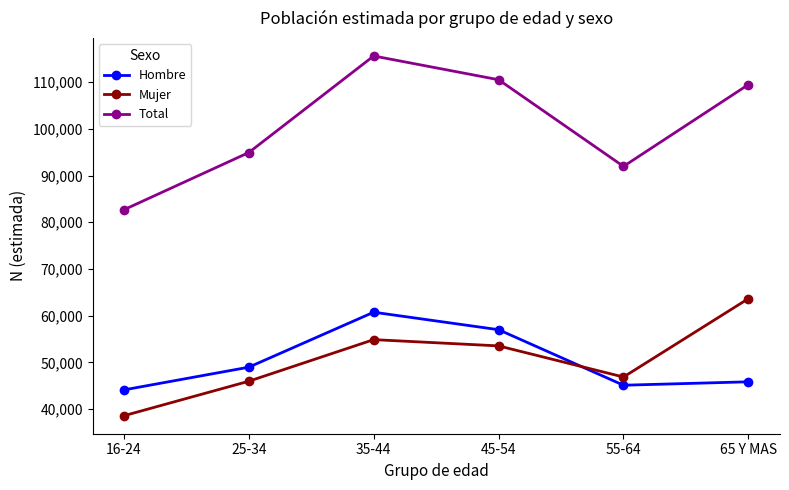

Which series has the largest total across all categories?

Total